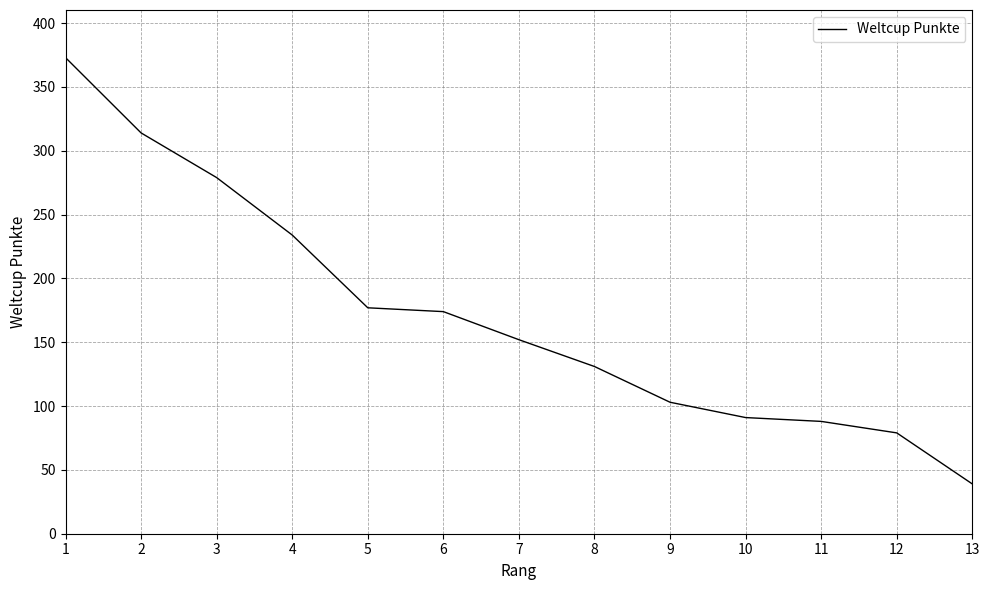

How many lines are shown in the chart?

1